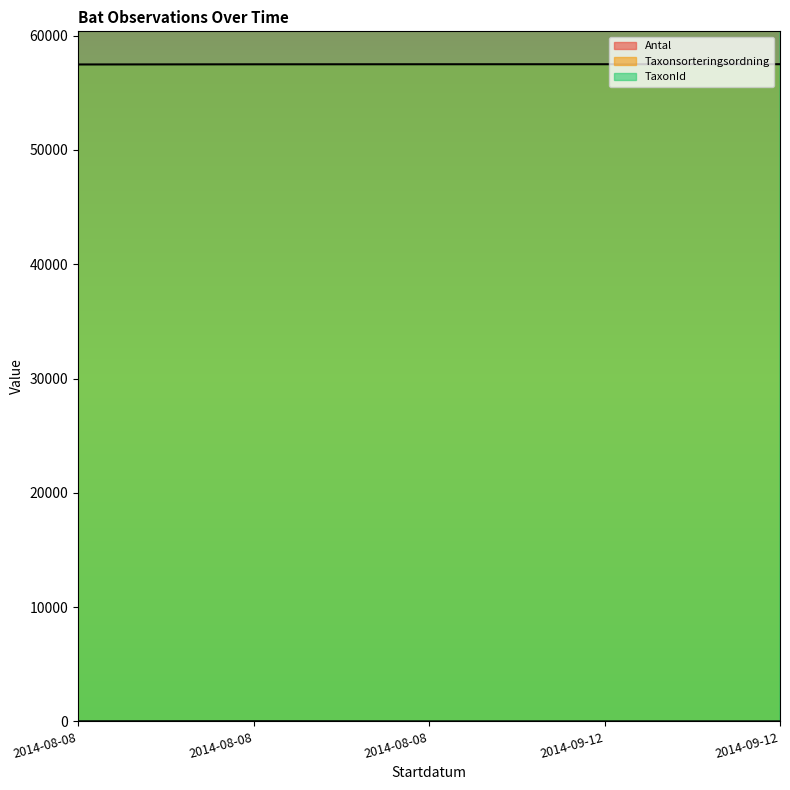

True or false: Taxonsorteringsordning has a value of 57508 at 2014-09-12.

True